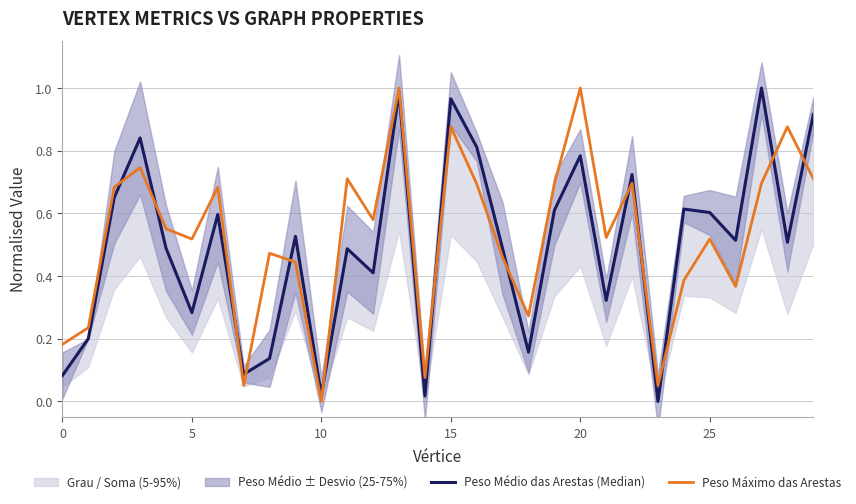

At which category does Peso Máximo das Arestas reach its first local valley?

5